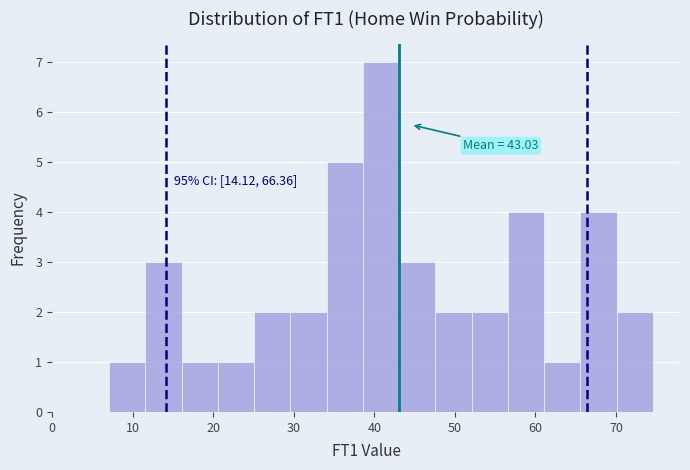

Which range on the x-axis has the tallest bar?

39 to 43